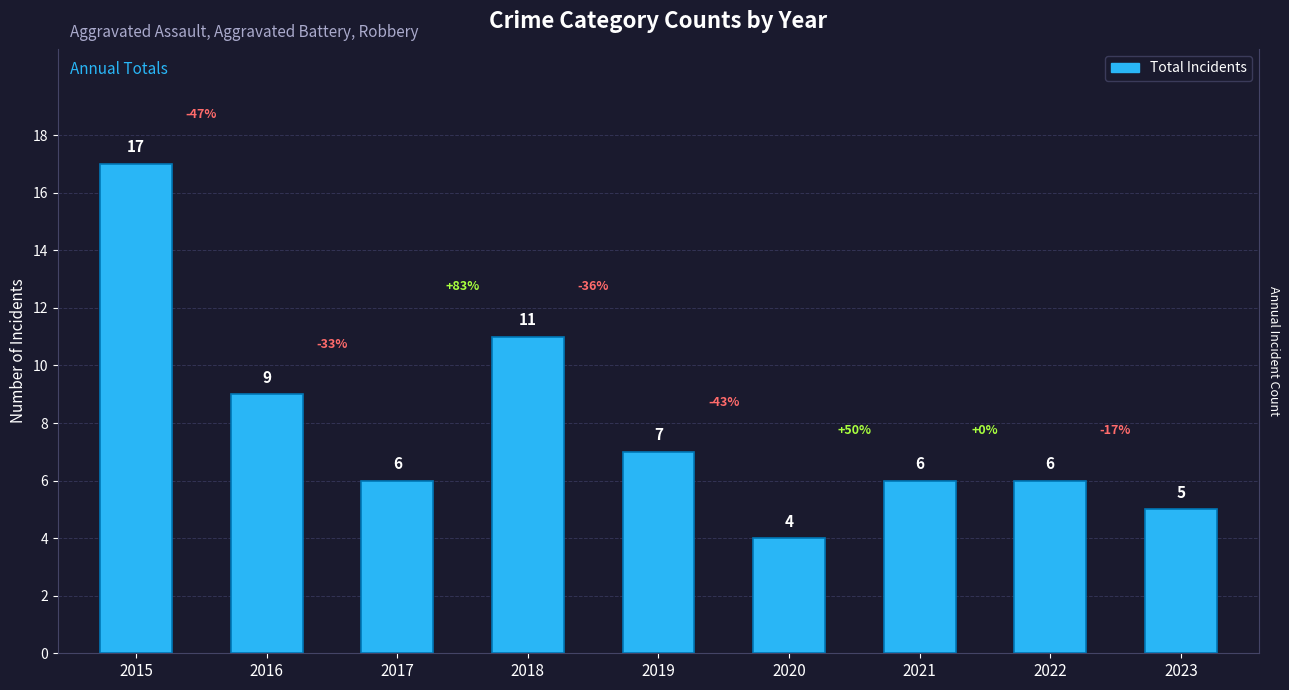

The chart shows a value of 2 at 2020. True or false?

False